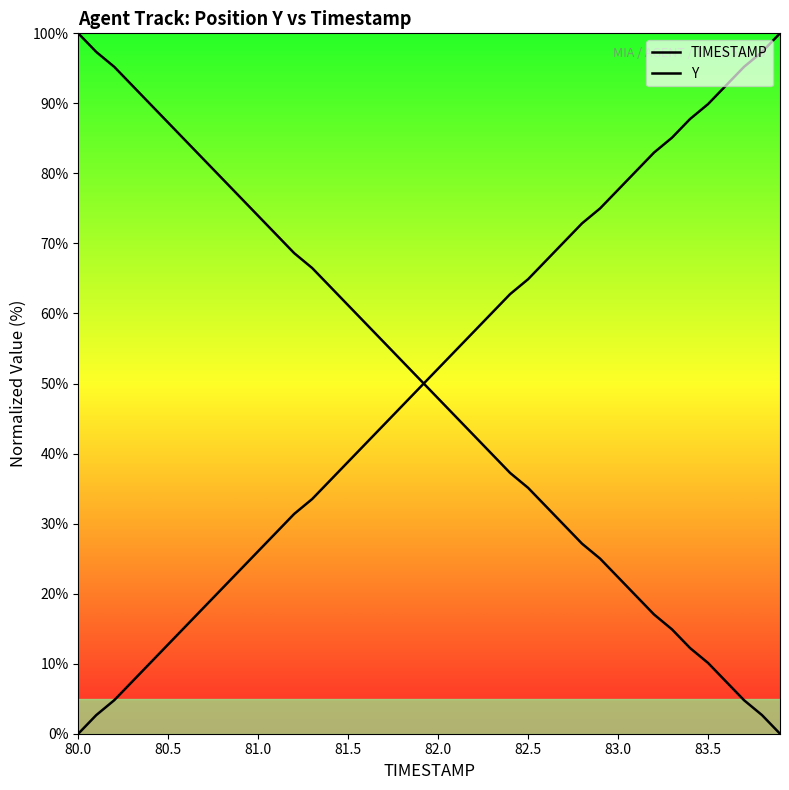

How many lines are shown in the chart?

2